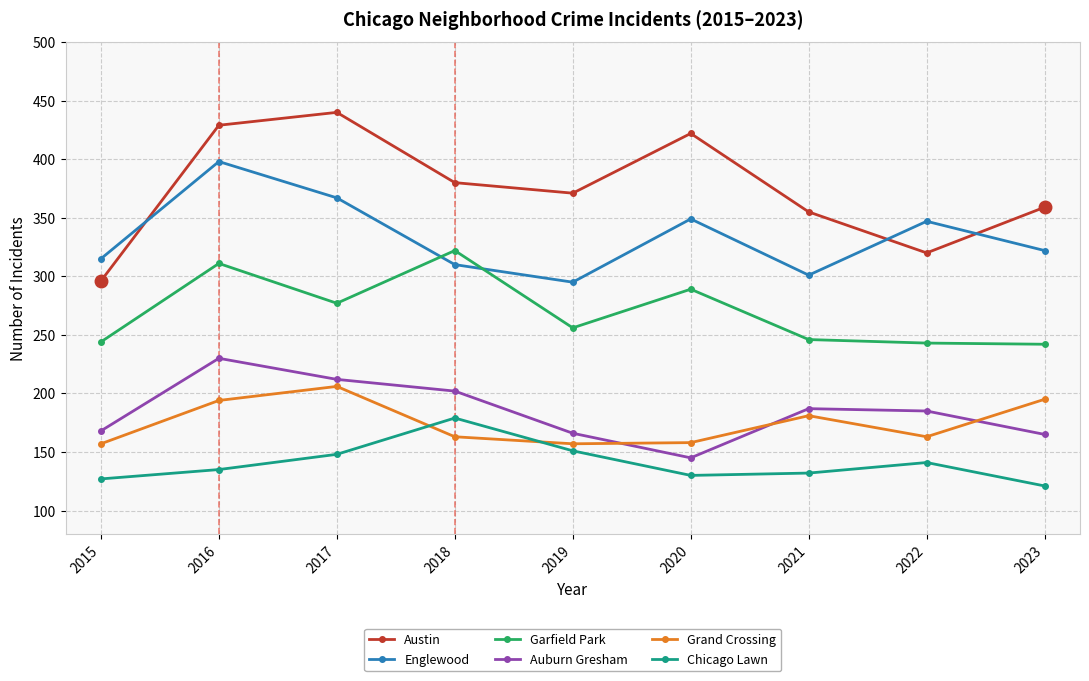

True or false: Englewood and Auburn Gresham cross at least once.

False